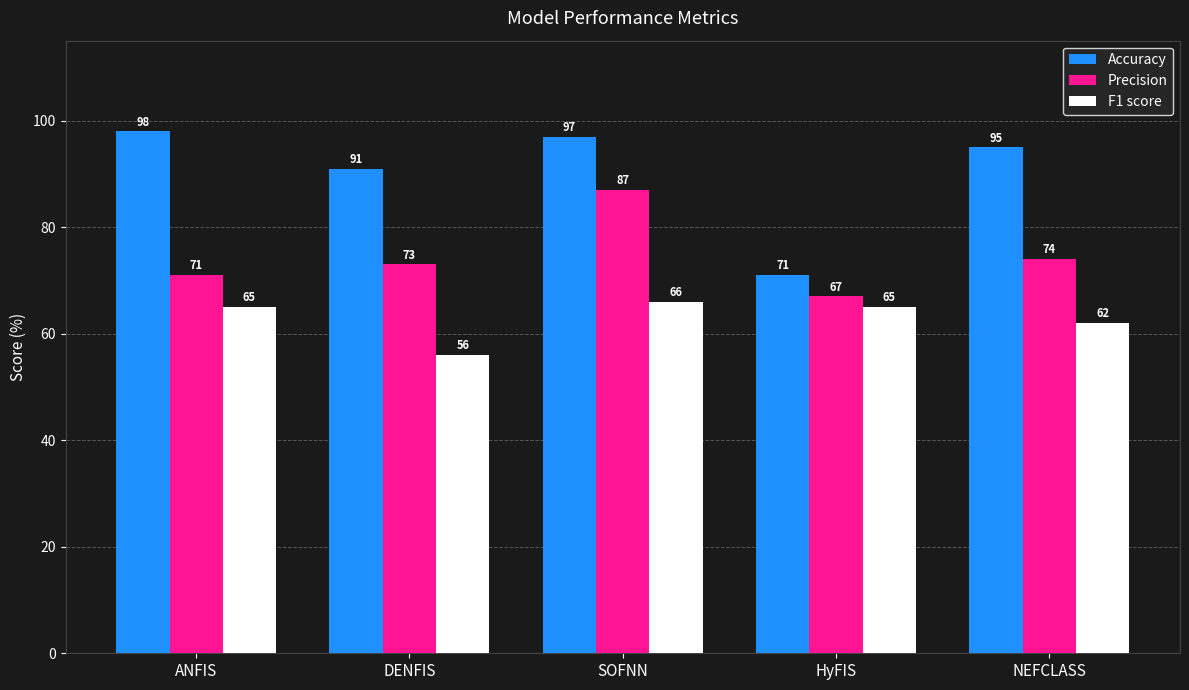

Count the F1 score values in the range 62 to 65.

3